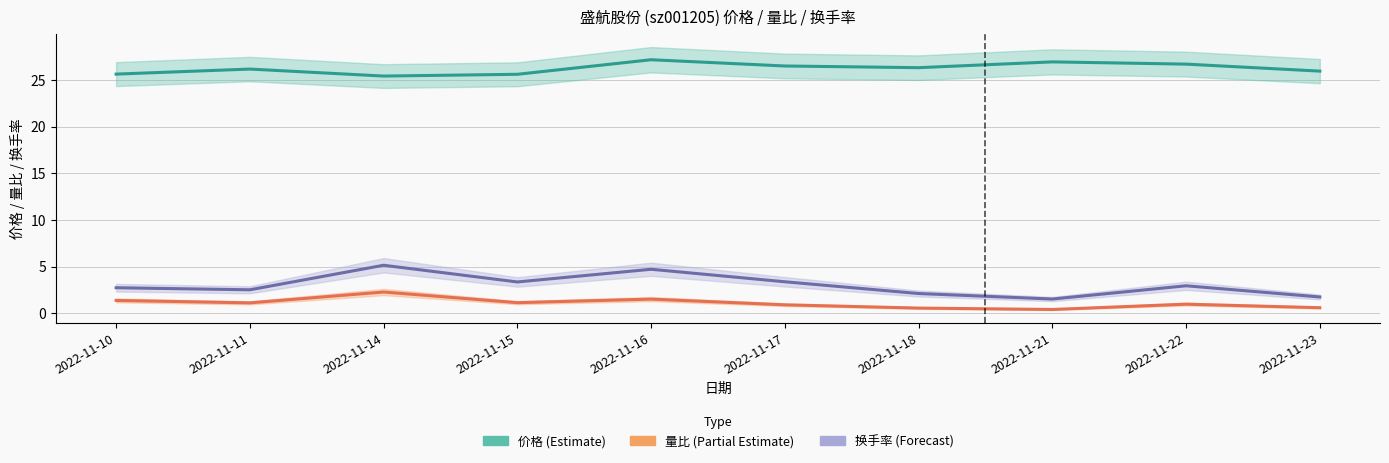

True or false: 量比 (Partial Estimate) has a value of 0.2 at 2022-11-18.

False